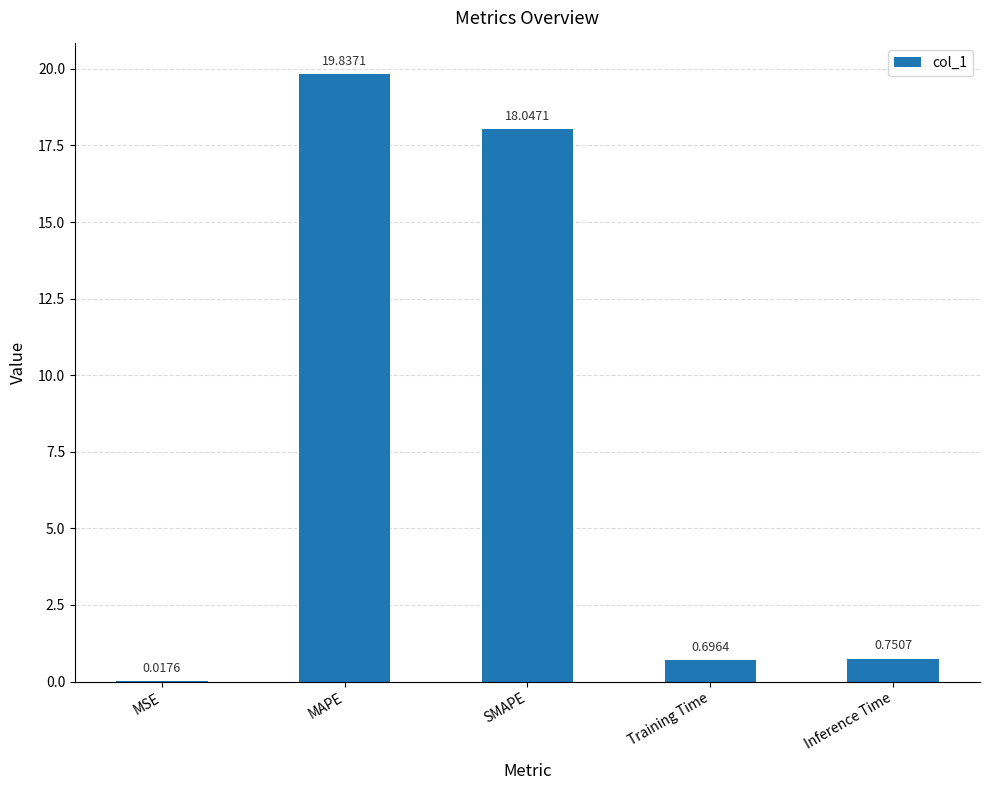

What is the sum of the values at MAPE and Training Time?

20.5